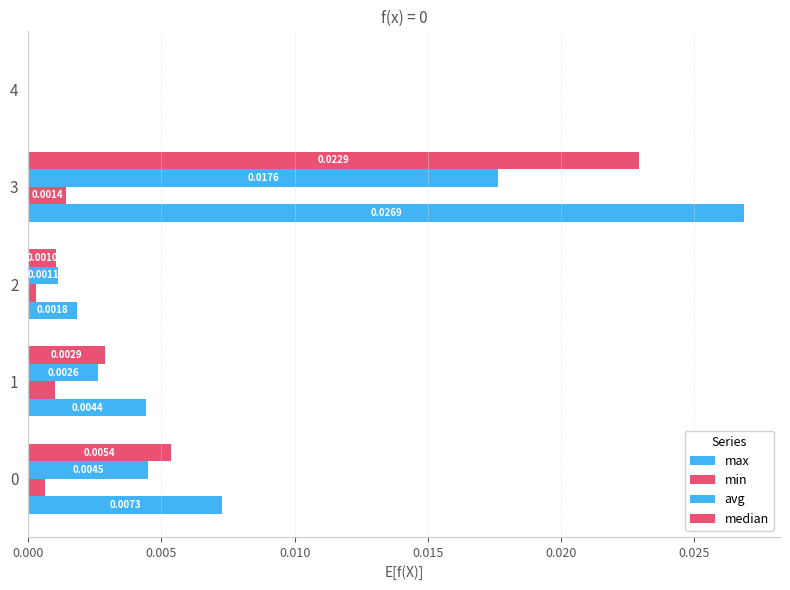

How many positive values does the avg series have?

4